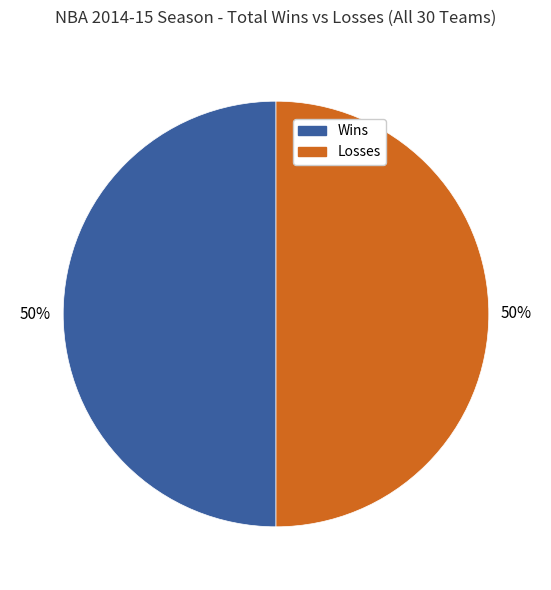

What percentage is the Losses slice, to the nearest percent?

50%